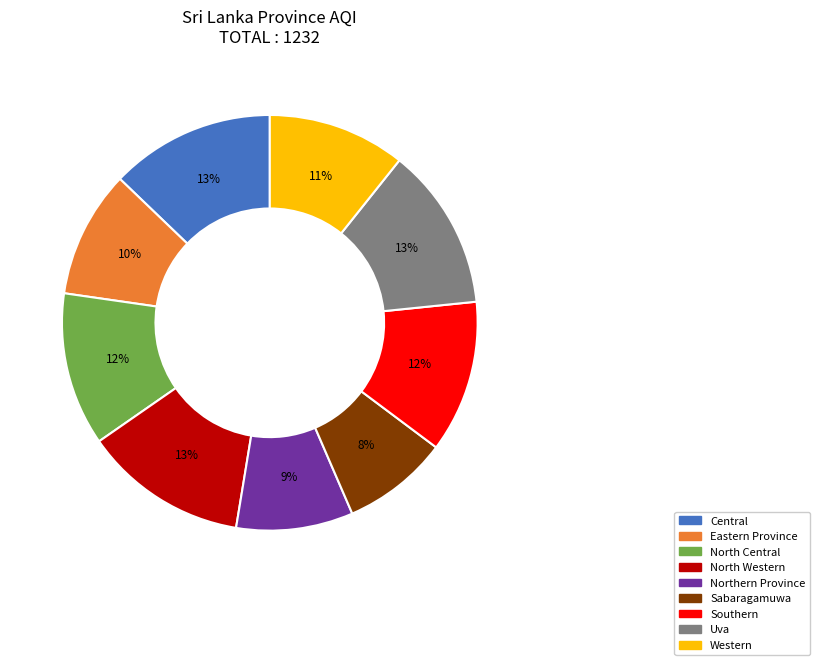

Which has a higher value, North Central or Northern Province?

North Central